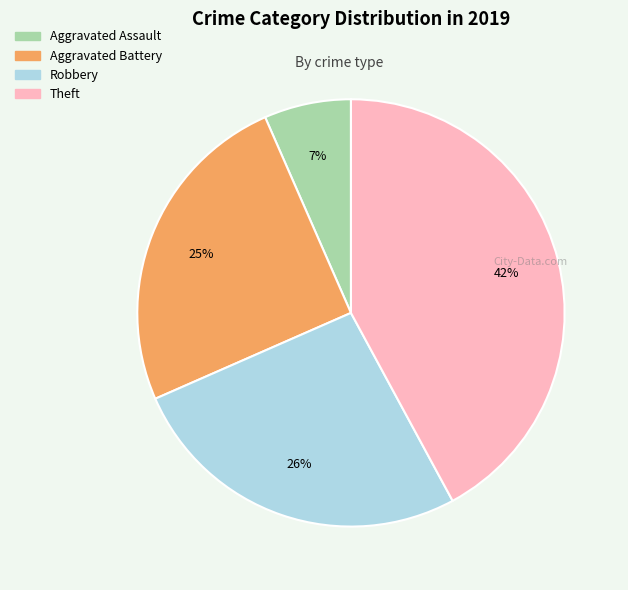

What percentage is the Theft slice, to the nearest percent?

42%